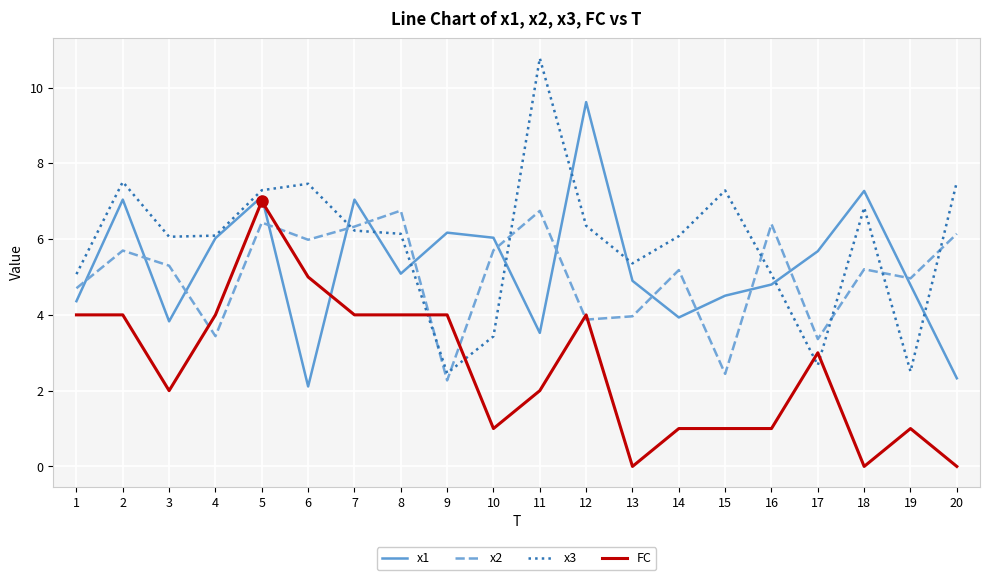

Which series has the largest range (max minus min)?

x3